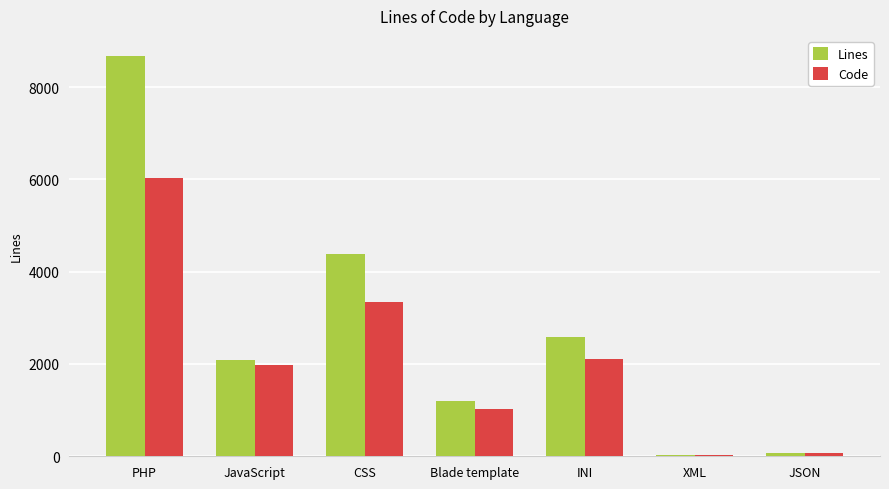

Are the bars horizontal?

No